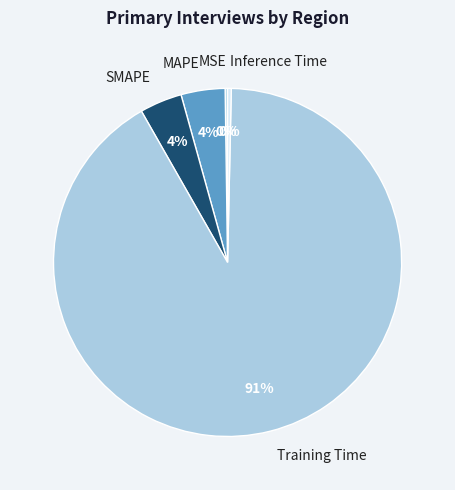

Does any single category account for the majority?

Yes